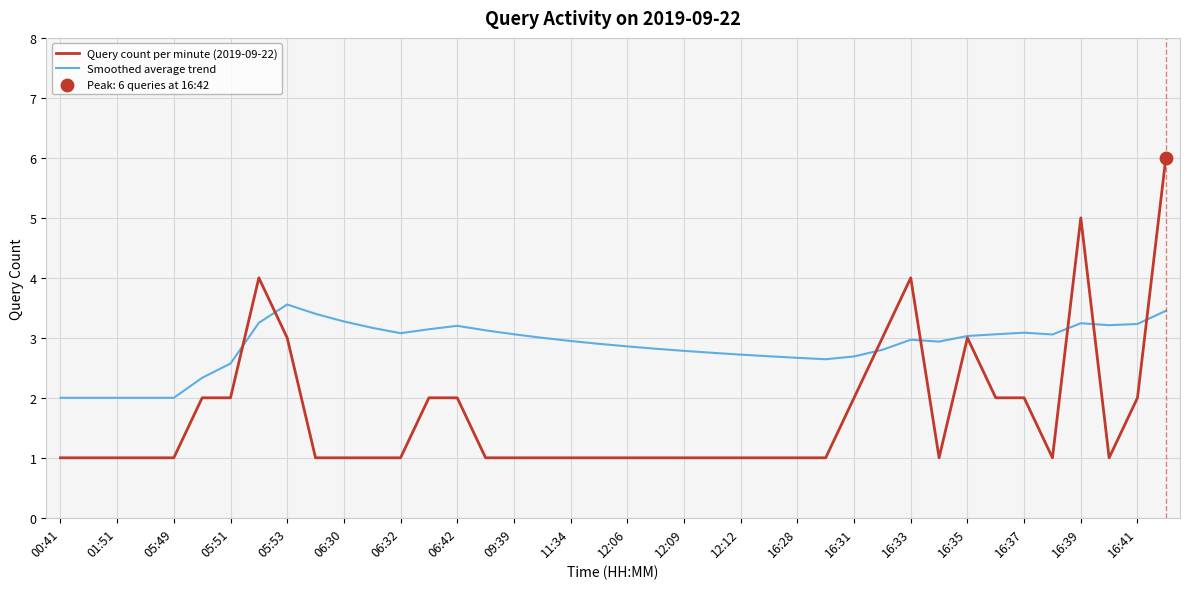

Which series has the largest total across all categories?

Smoothed average trend